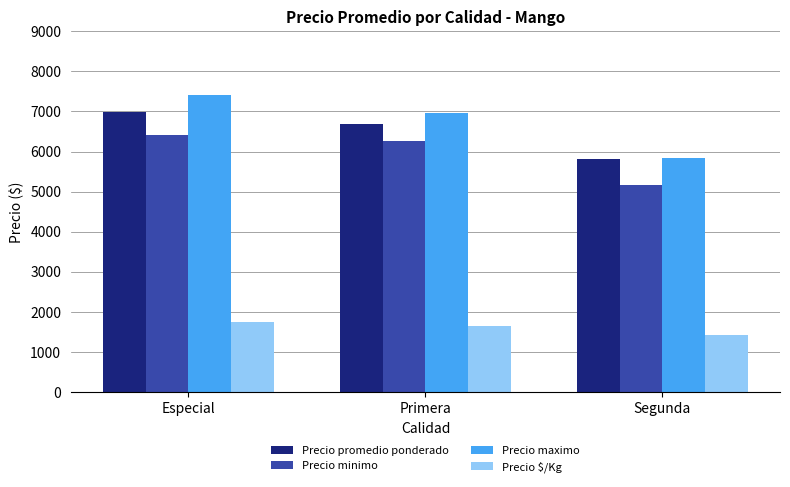

What is the label of the 2nd bar from the right?

Primera